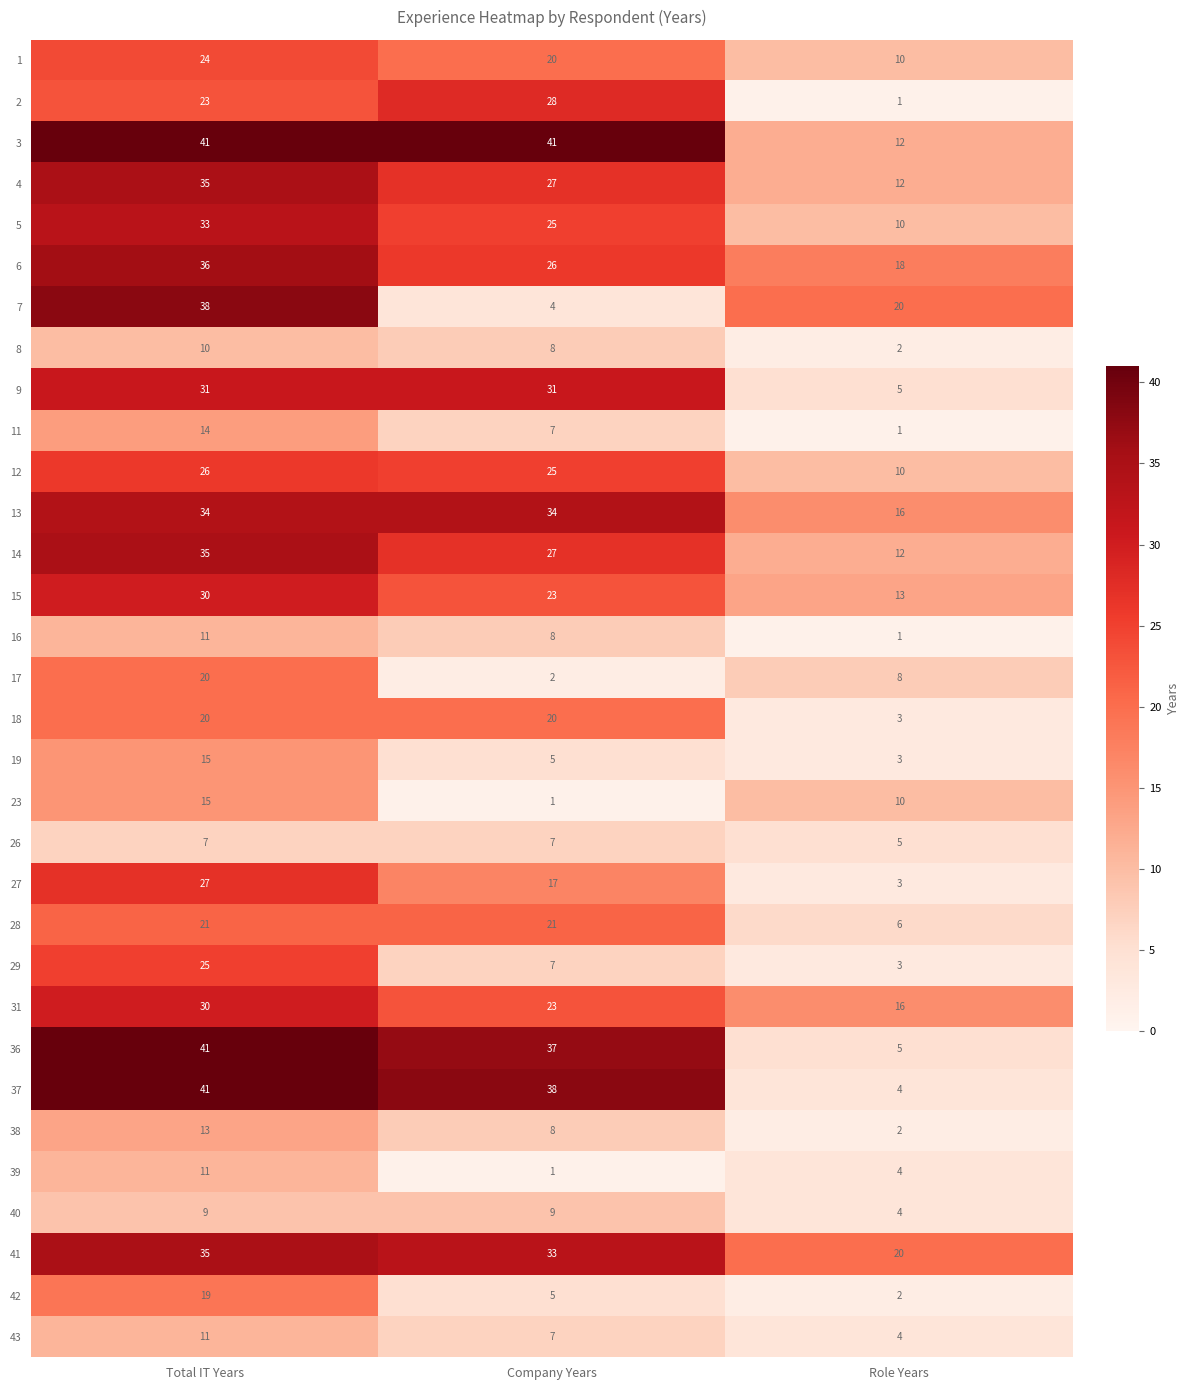

Which category has the lowest value in the 16 series?

Role Years